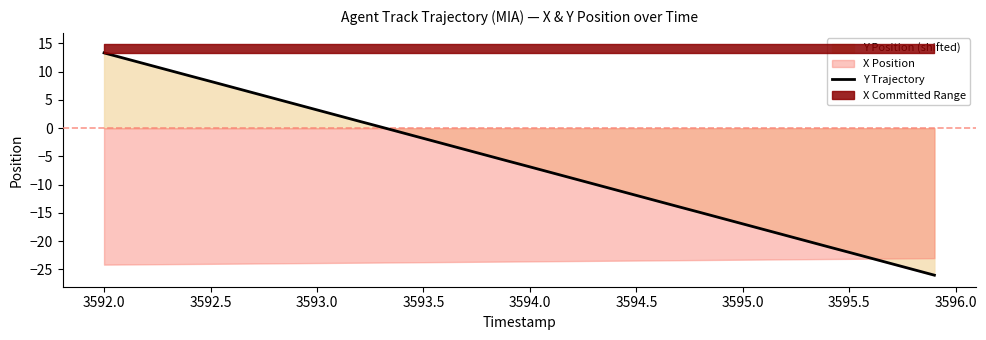

How many values are above zero?

14